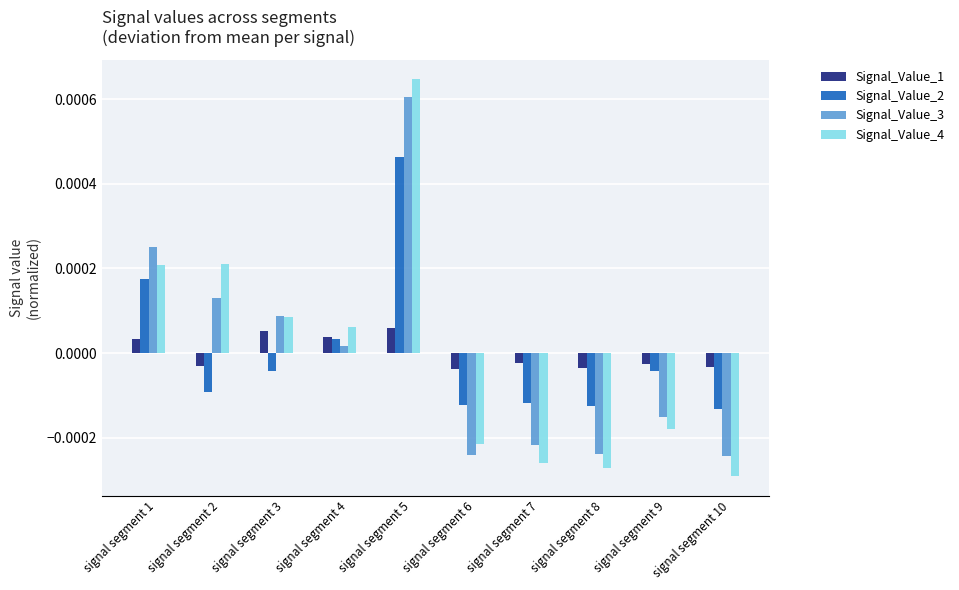

How many positive values does the Signal_Value_1 series have?

4